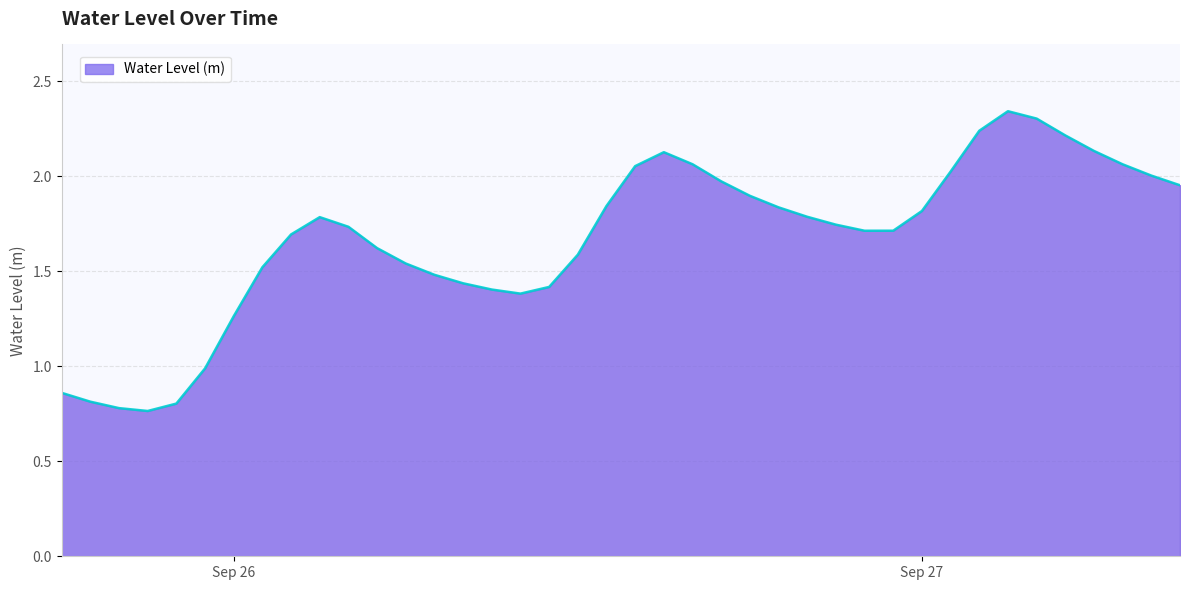

What is the difference between the maximum and minimum values?

1.6